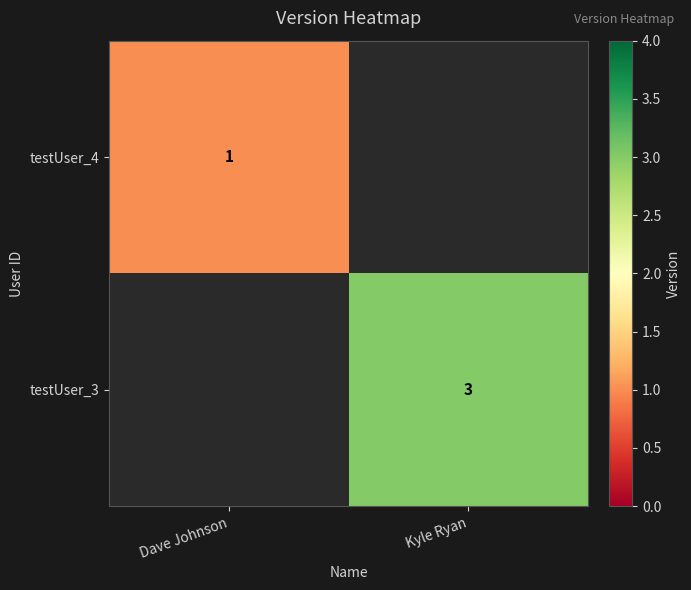

True or false: testUser_3 has a value of 4 at Kyle Ryan.

False